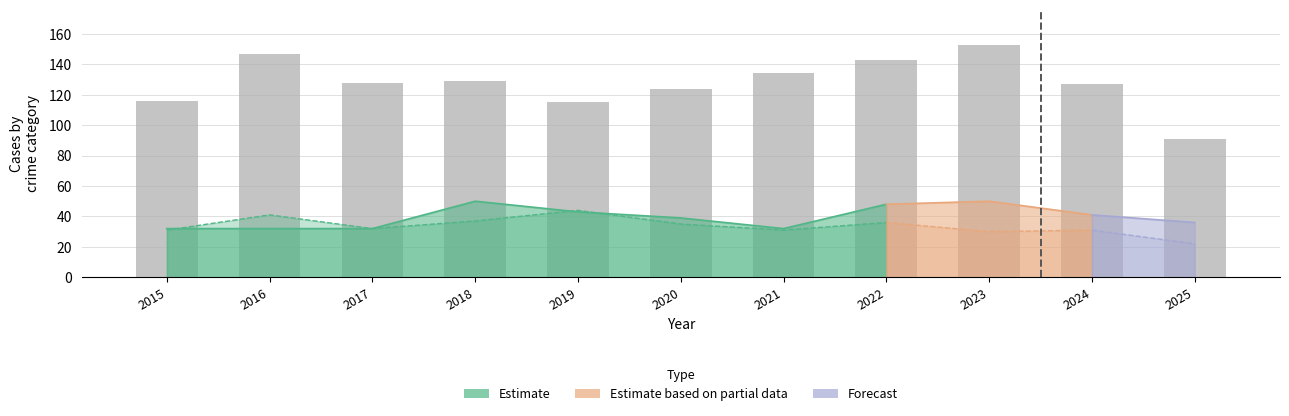

What is the ratio of the value at 2023 to the value at 2022?

1.1